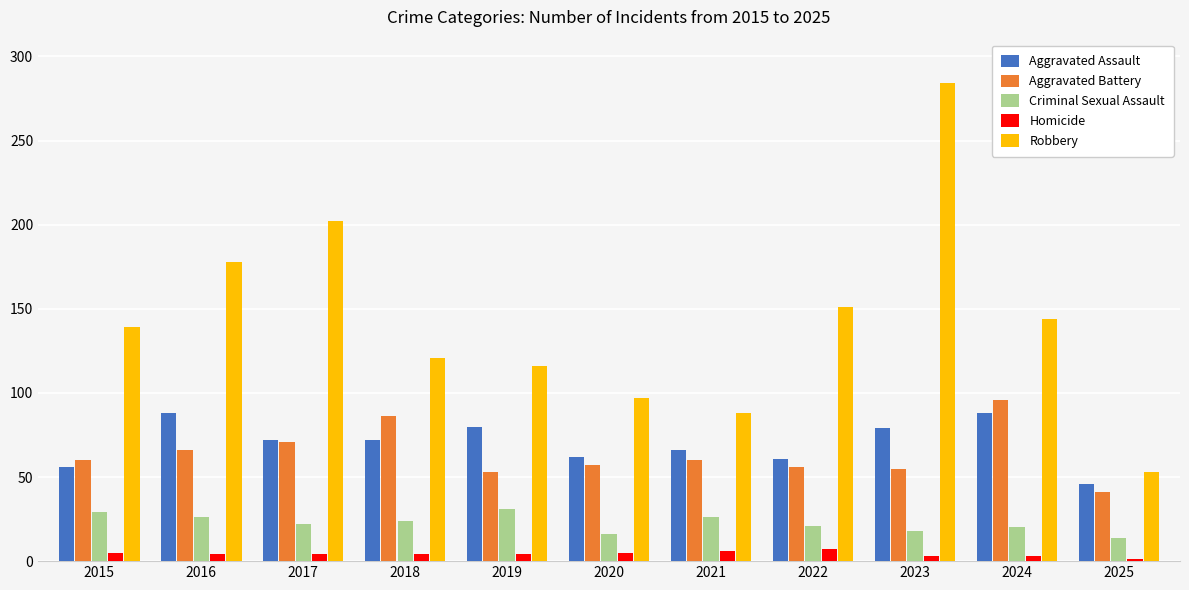

Which series has the widest spread of values?

Robbery